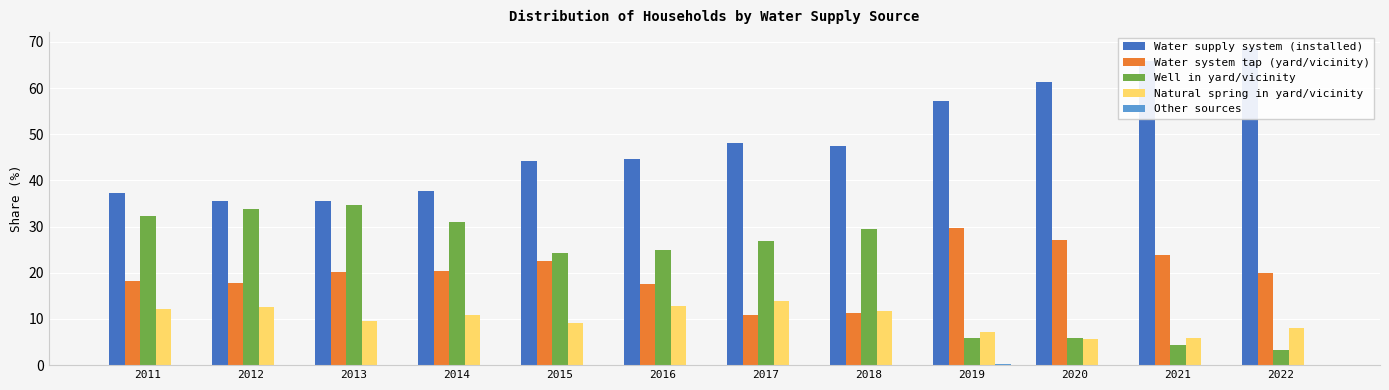

Where does the Water system tap (yard/vicinity) series first go above 20?

2013